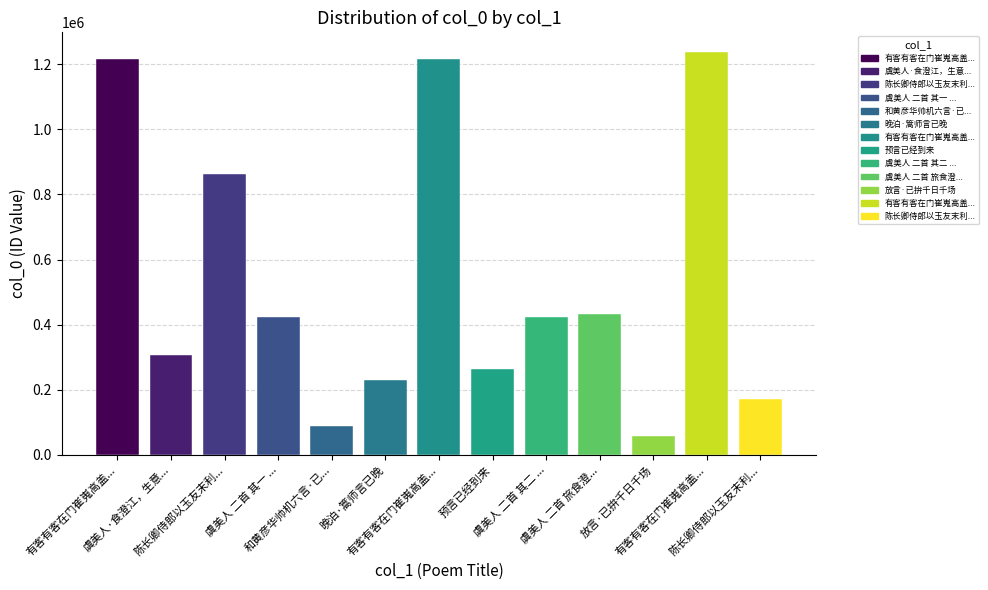

At which label does the data first exceed 423092?

有客有客在门崔嵬高盖华轩起欲与之语言已叱仆夫回辕 其二